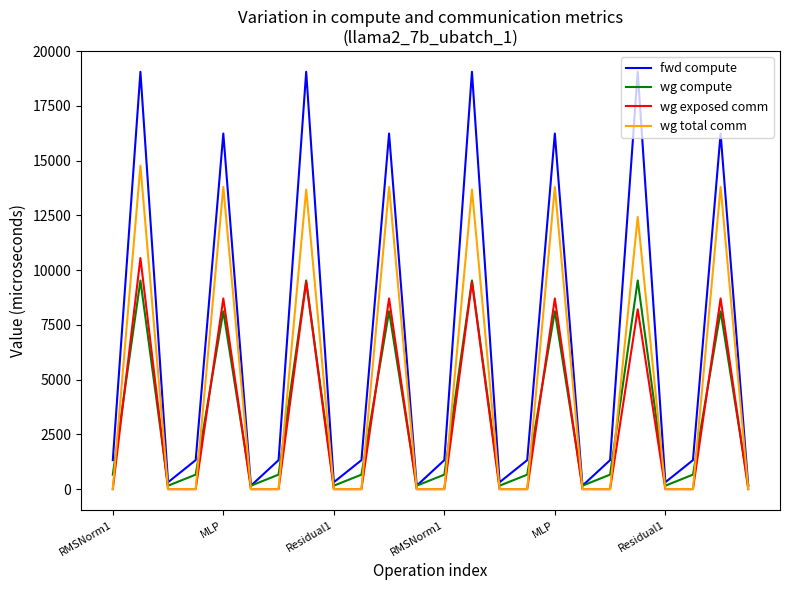

Which series has the largest range (max minus min)?

fwd compute